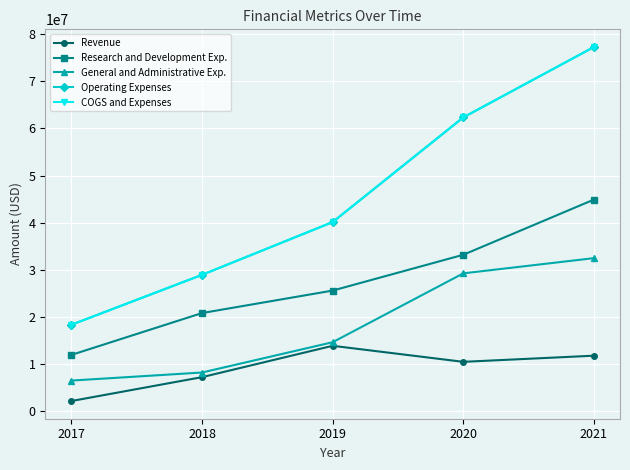

True or false: COGS and Expenses has a value of 40100000 at 2019.

True